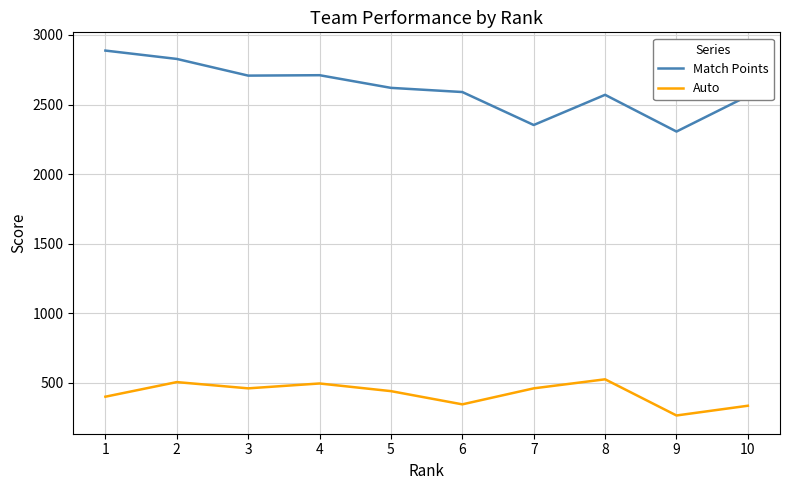

Is this an area chart (filled region under the line)?

No